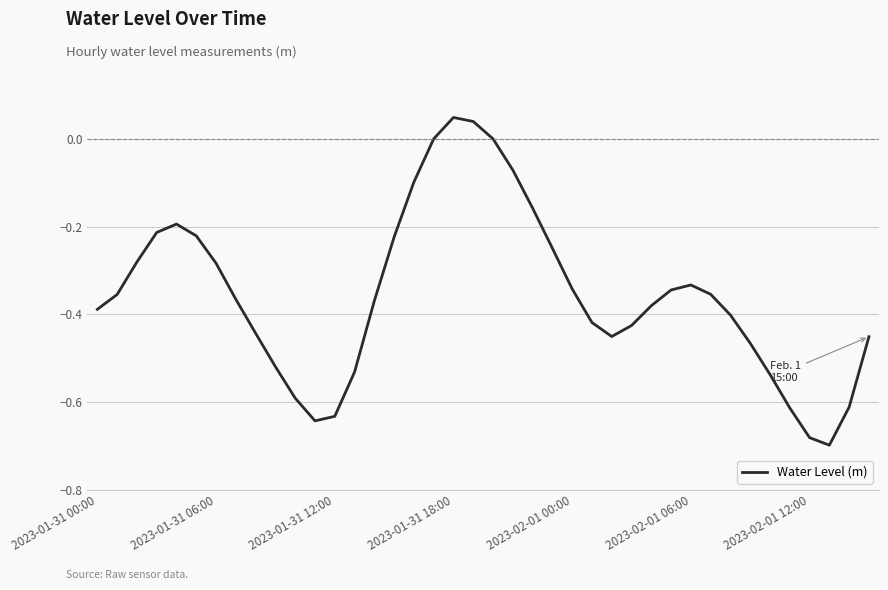

How many lines are shown in the chart?

1